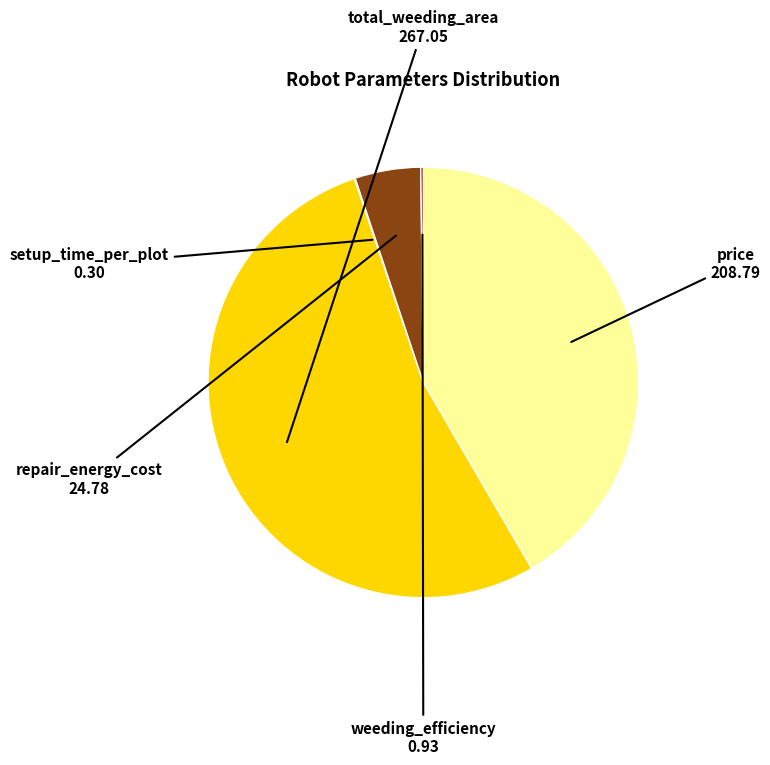

True or false: total_weeding_area accounts for 53% of the total.

True